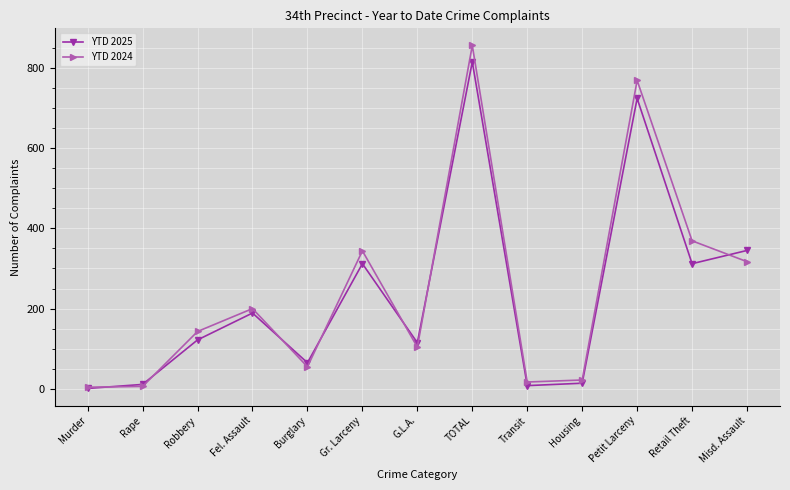

Rank the series by their maximum value, from highest to lowest.

YTD 2024, YTD 2025